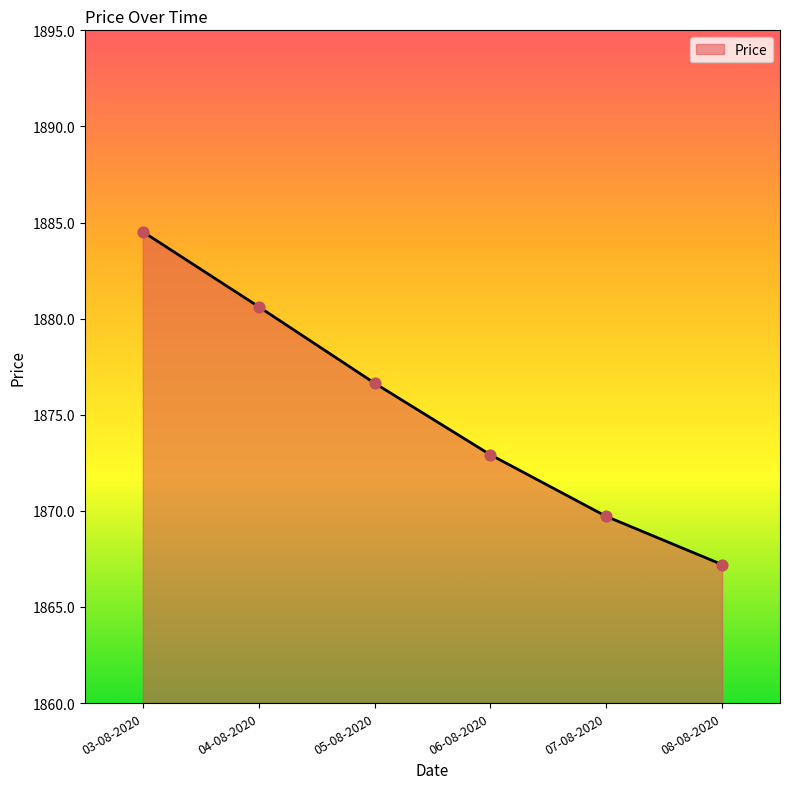

Which has a higher value, 06-08-2020 or 07-08-2020?

06-08-2020